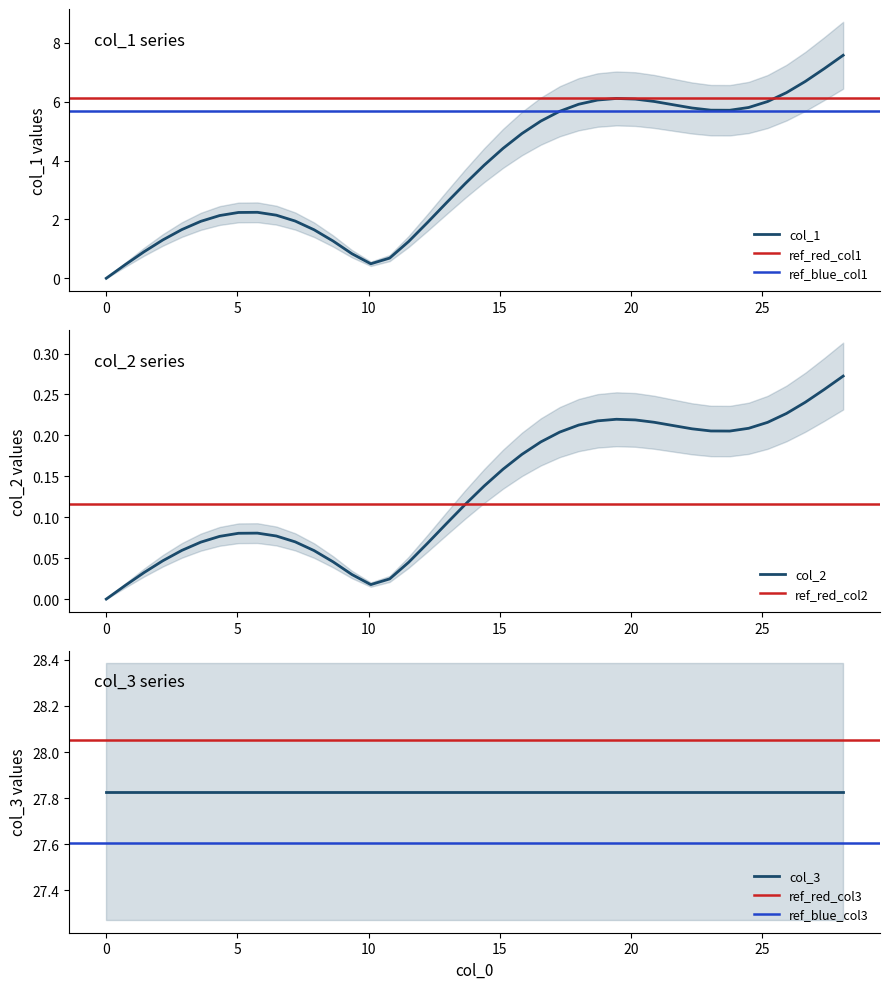

True or false: col_2 and col_1 cross at least once.

False